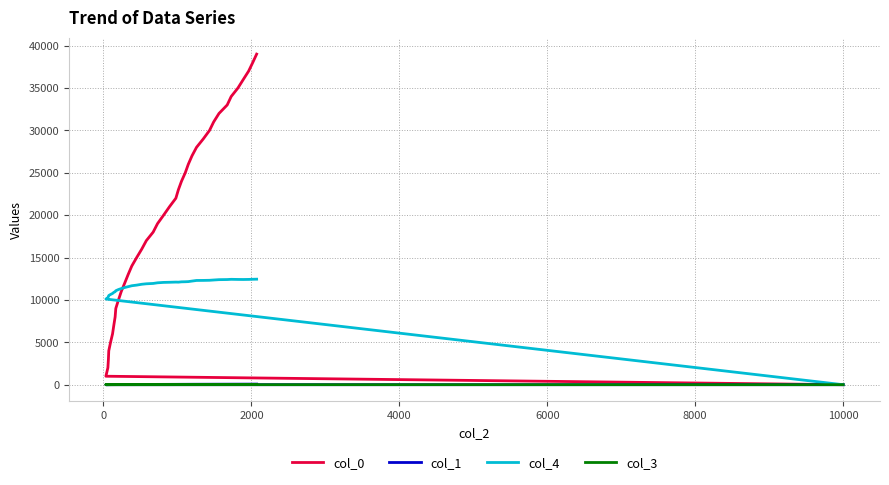

What position from the left is 10000?

7